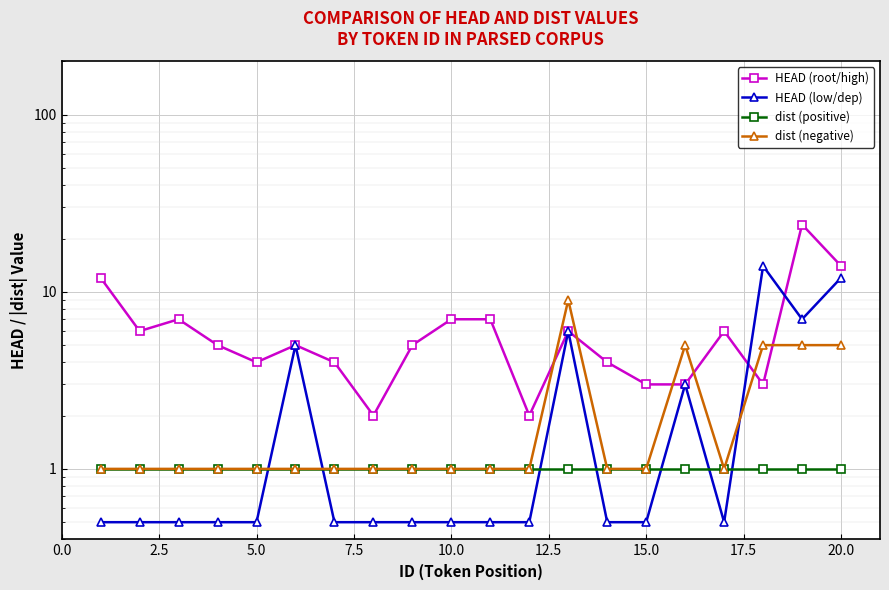

What value does the dist (positive) series have at 12.5?

1.0